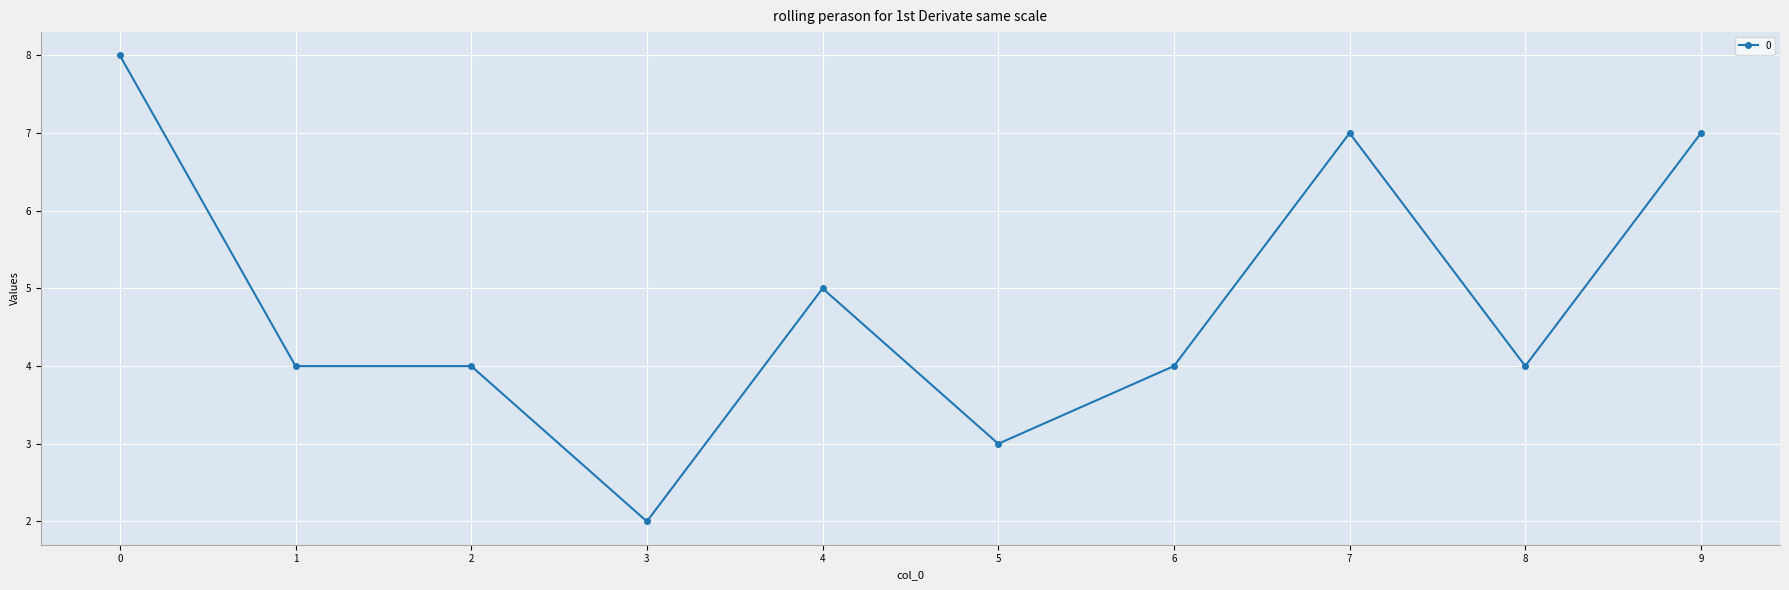

How many lines are shown in the chart?

1